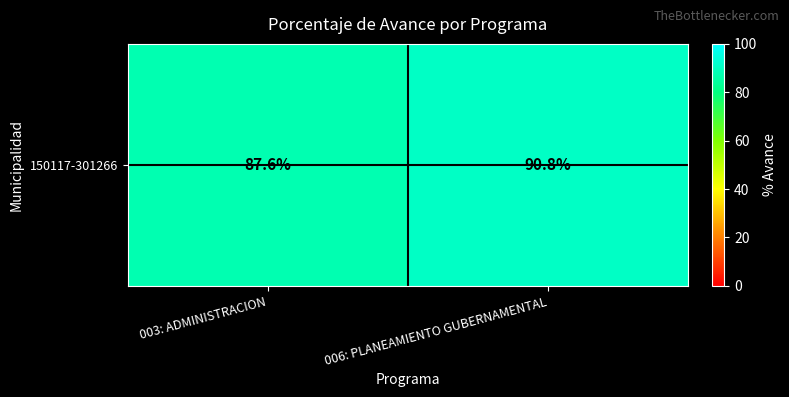

The chart shows a value of 30.6 at 006: PLANEAMIENTO GUBERNAMENTAL. True or false?

False